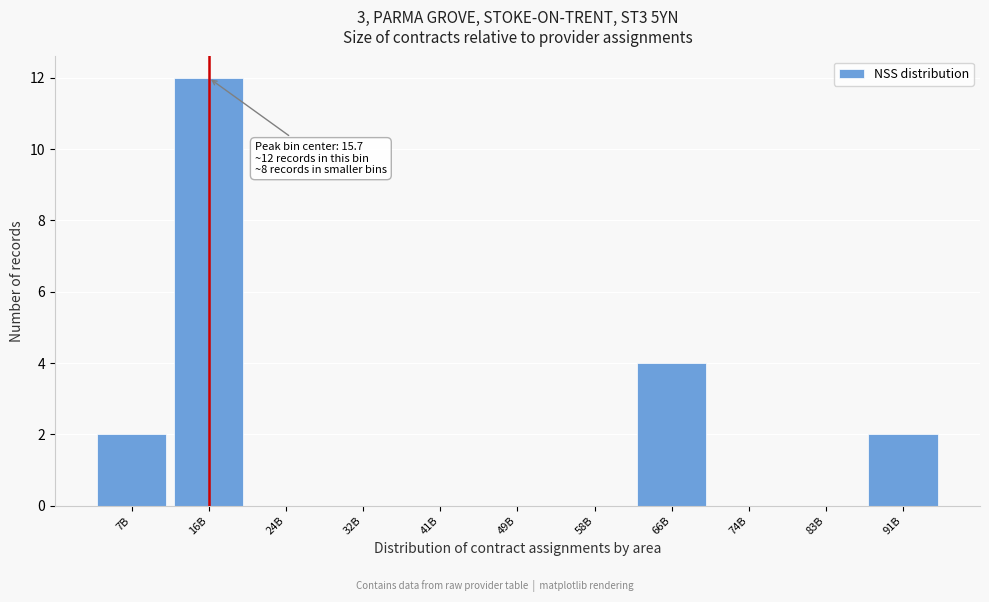

Reading left to right, list all the values displayed in this chart.

7B=2	16B=12	24B=0	32B=0	41B=0	49B=0	58B=0	66B=4	74B=0	83B=0	91B=2